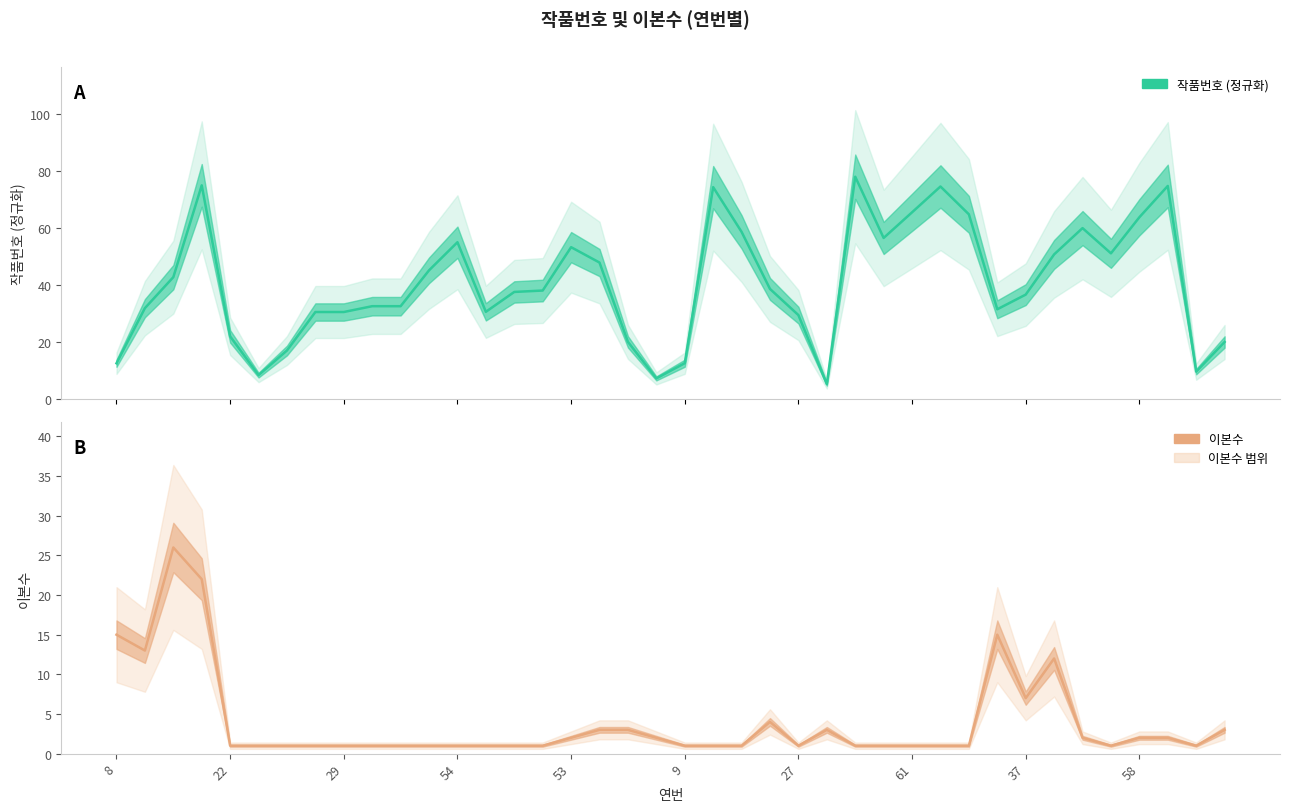

The 이본수 series shows 2.0 at 34. True or false?

True